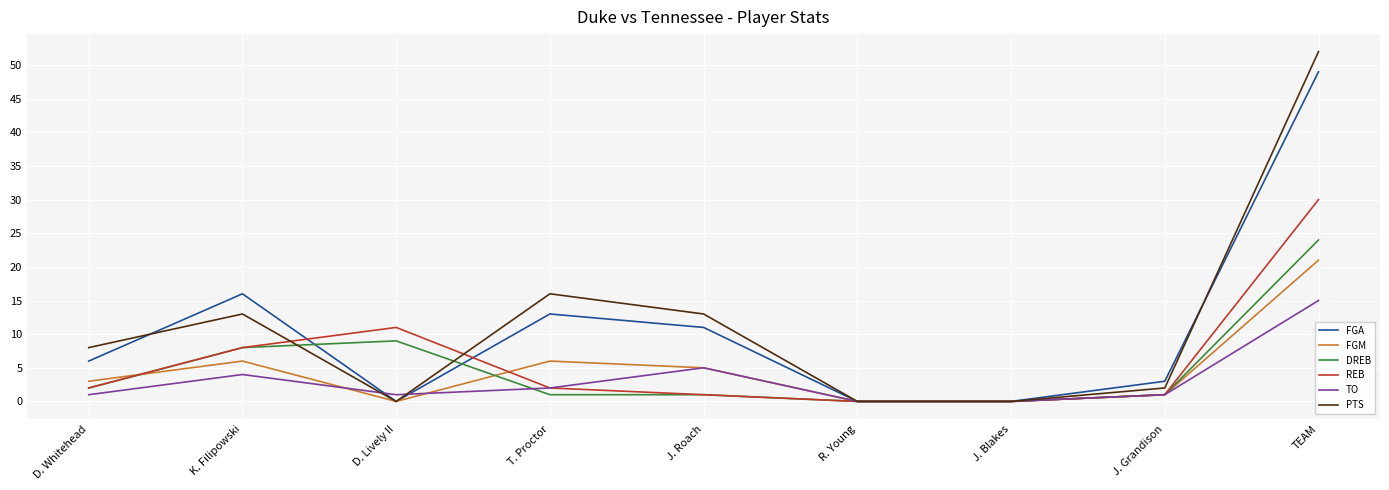

What is the spread (max minus min) of values at TEAM?

37